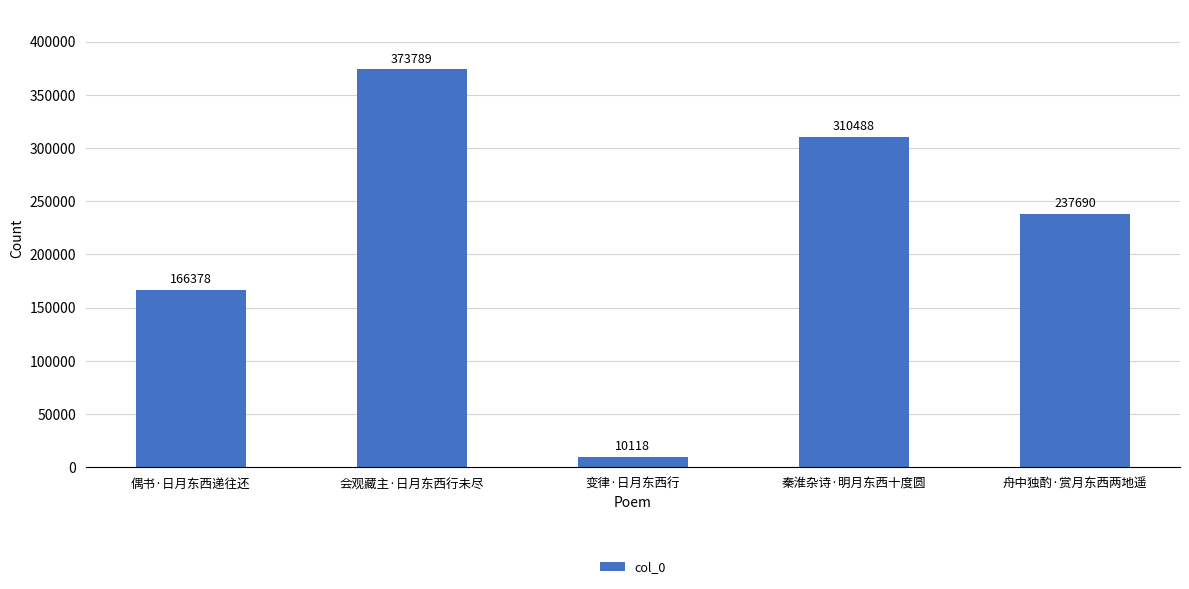

Where does the data first go above 237690?

会观藏主·日月东西行未尽